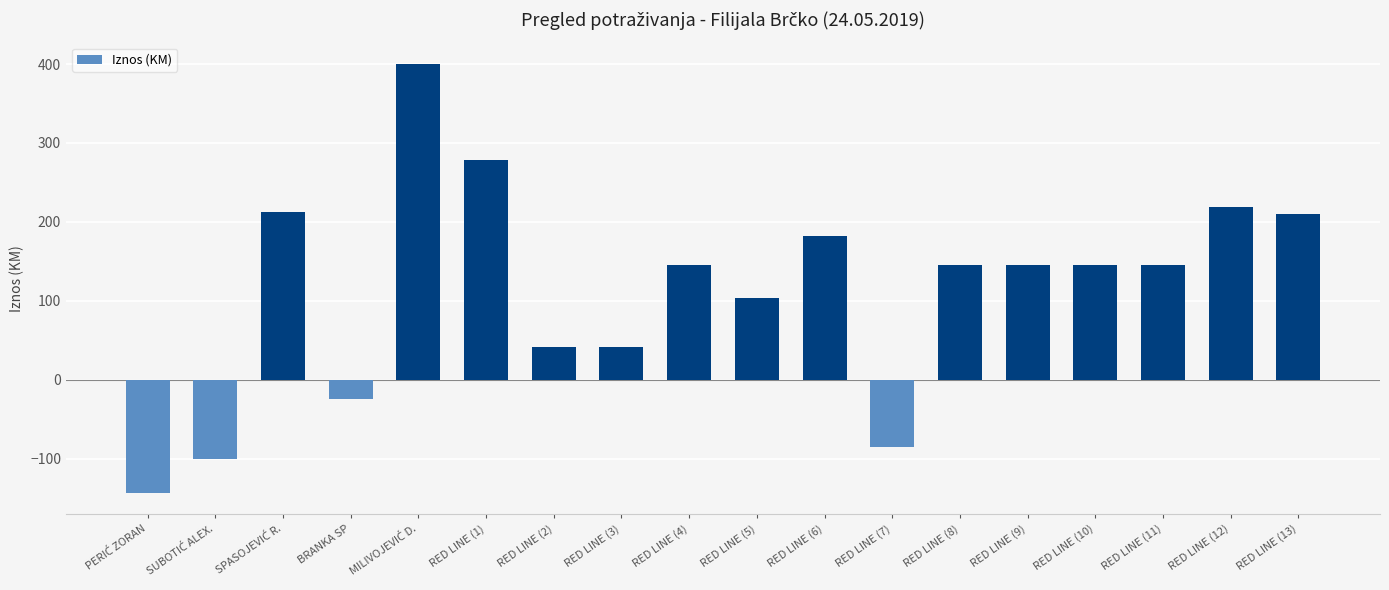

True or false: the data shows 328.5 at RED LINE (13).

False